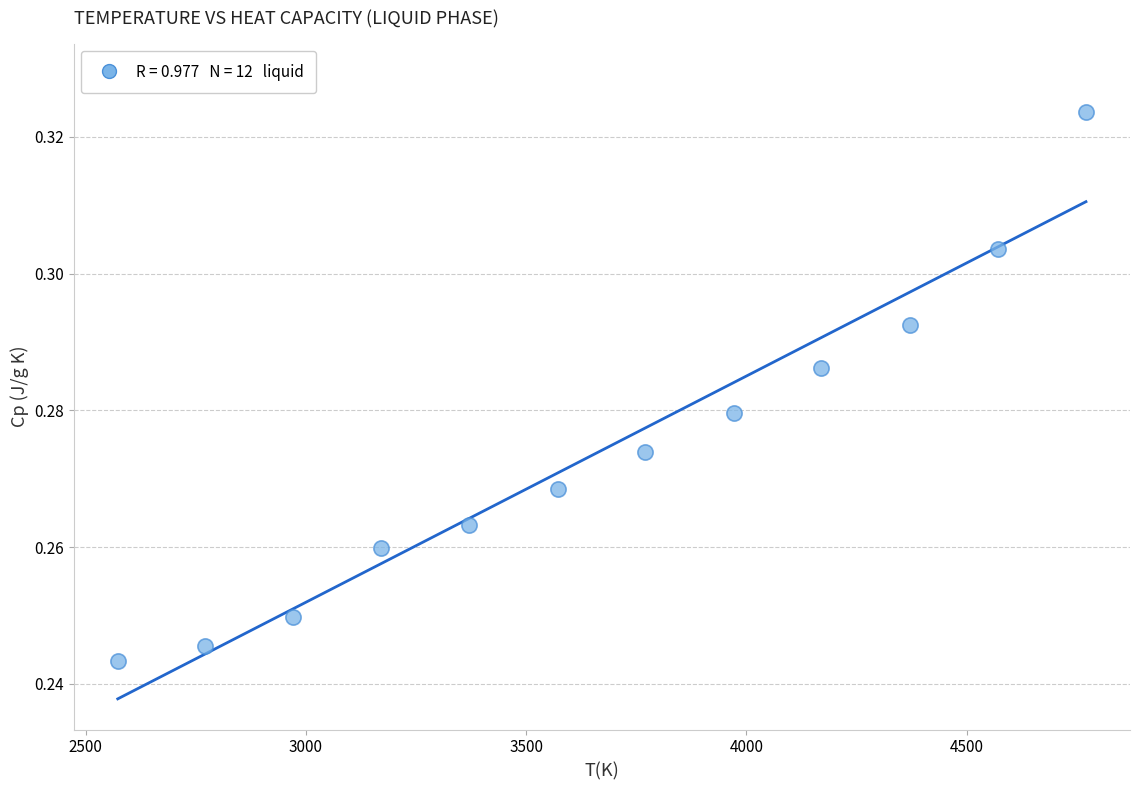

What is the range of X values (max minus min)?

2198.5